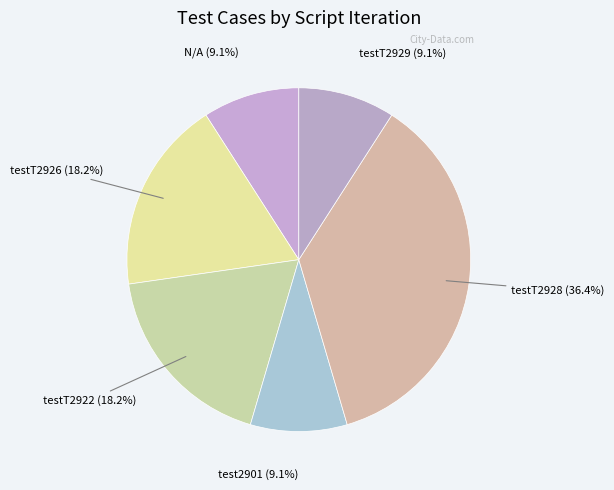

Which category has the smallest portion of the pie?

N/A